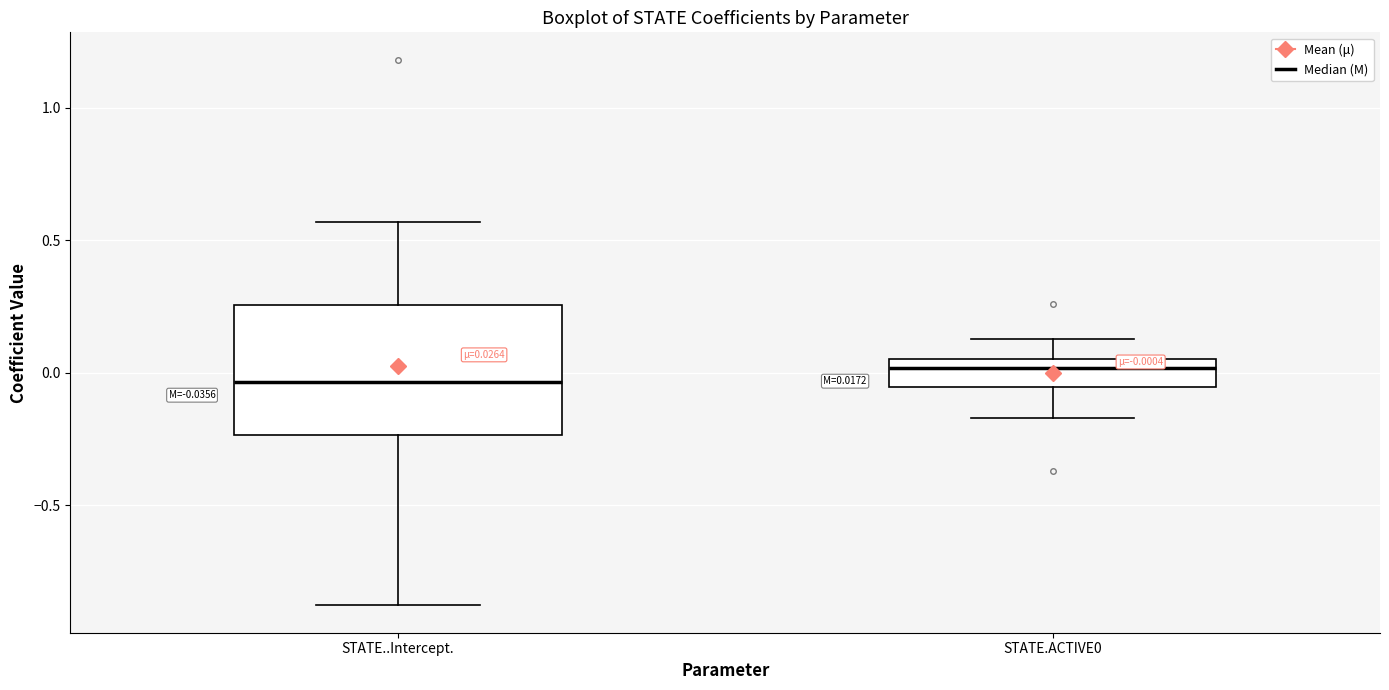

Comparing the boxes themselves (not the whiskers), which one is the tallest?

STATE..Intercept.